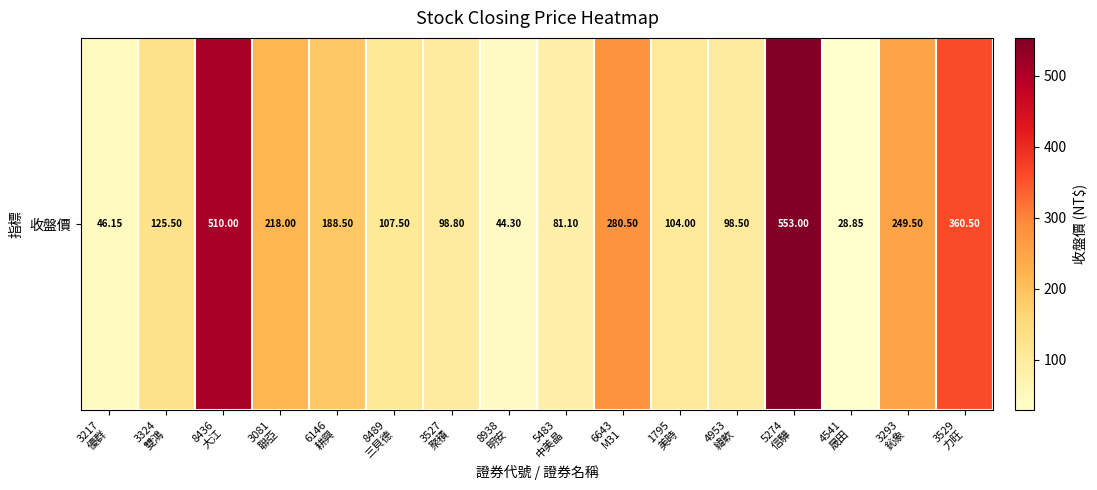

Reading left to right, what are all the values shown in this chart?

3217
優群=46.1	3324
雙鴻=125.5	8436
大江=510.0	3081
聯亞=218.0	6146
耕興=188.5	8489
三貝德=107.5	3527
聚積=98.8	8938
明安=44.3	5483
中美晶=81.1	6643
M31=280.5	1795
美時=104.0	4953
緯軟=98.5	5274
信驊=553.0	4541
晟田=28.9	3293
鈊象=249.5	3529
力旺=360.5